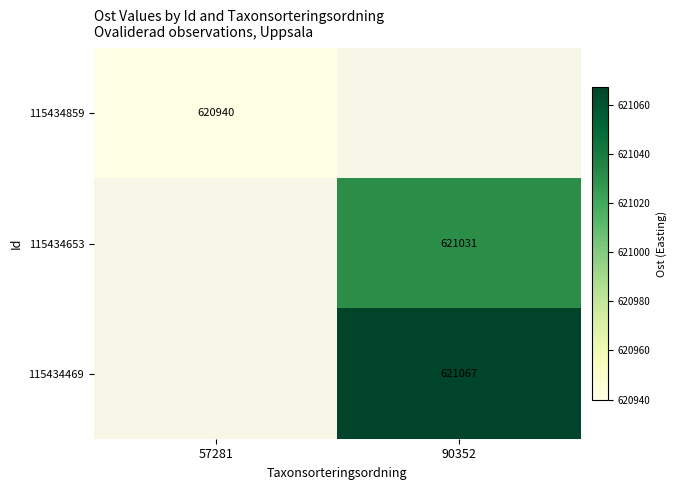

Is it true that 115434469 equals 621067 at 90352?

True